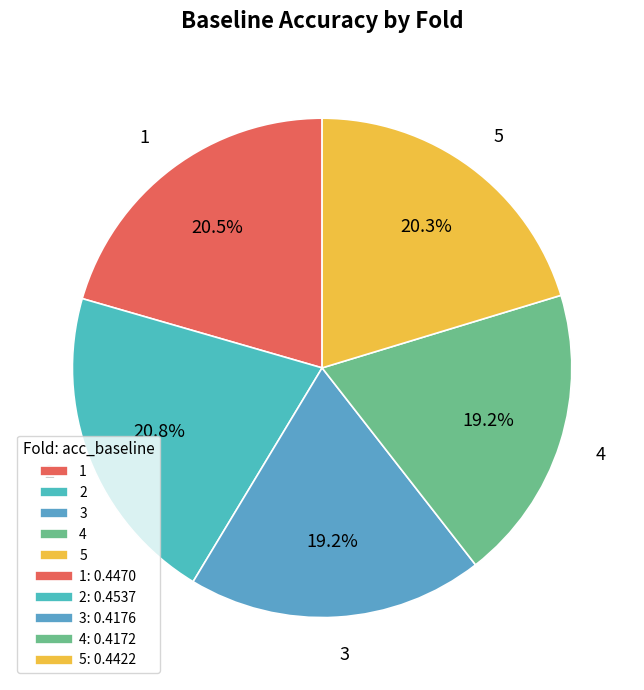

Is it true that 2 is 21% of the pie?

True